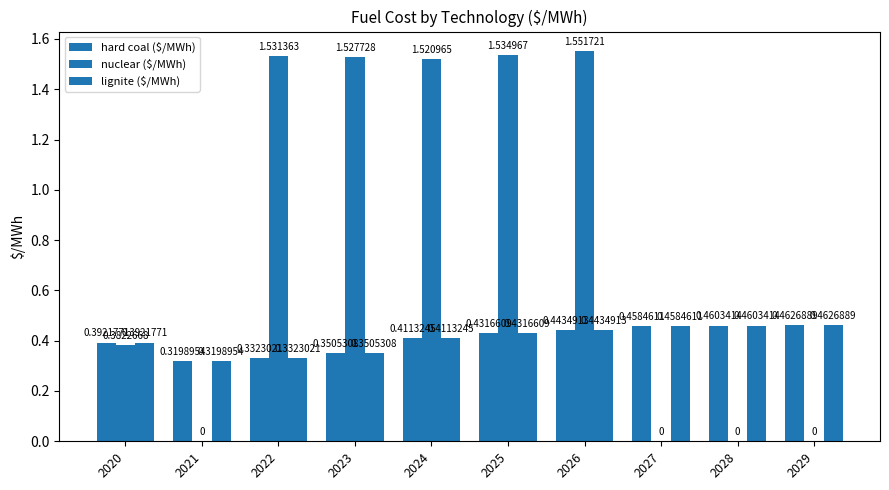

At which category is the sum across all series the highest?

2026